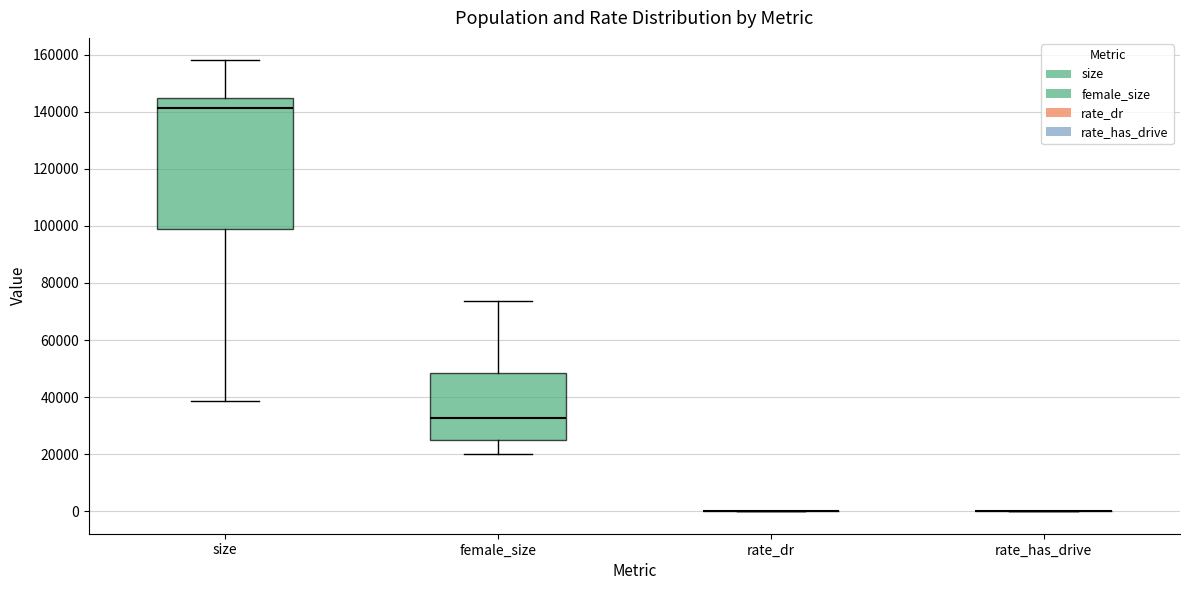

Reading left to right, transcribe this box plot: for each box, give where its median line is, the range the box spans, and where its two whiskers end, as read against the y-axis. The values are not printed on the chart, so give them approximately, as read against the axis.

size: median 142000, box 100000 to 144000, whiskers 38000 to 158000
female_size: median 32000, box 24000 to 48000, whiskers 20000 to 74000
rate_dr: box collapsed to a line at 0, whiskers 0 to 0
rate_has_drive: box collapsed to a line at 0, whiskers 0 to 0